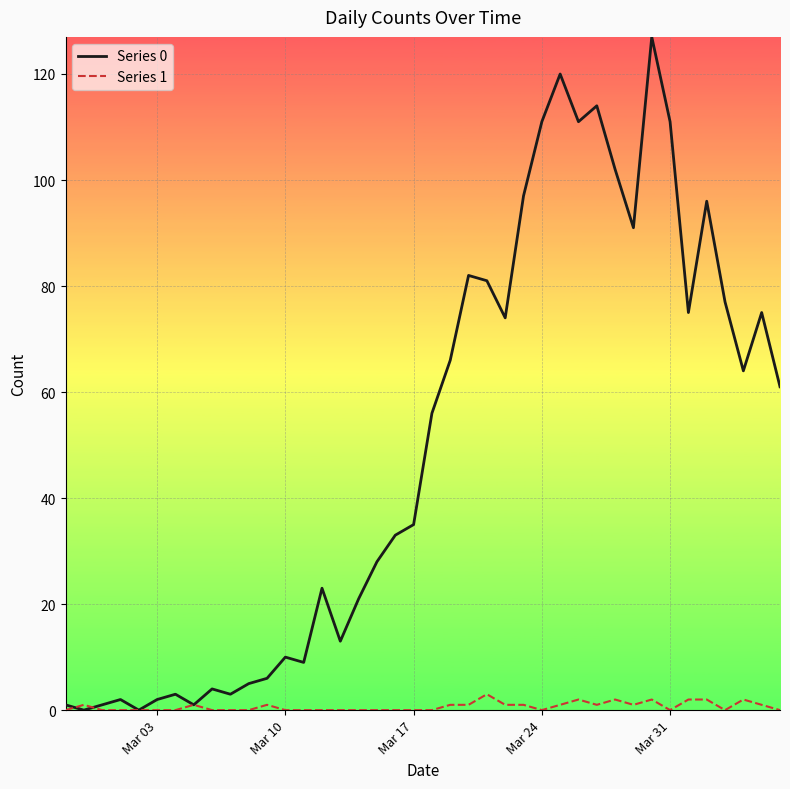

Which series has the largest range (max minus min)?

Series 0